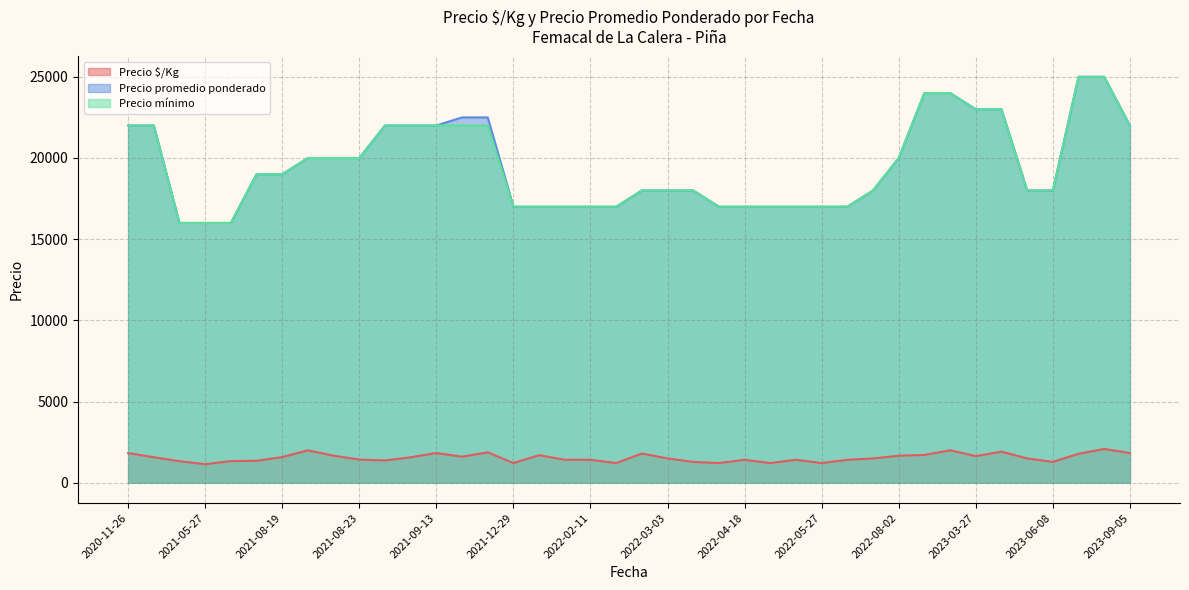

What are all the series names shown in the legend?

Precio $/Kg, Precio promedio ponderado, Precio mínimo